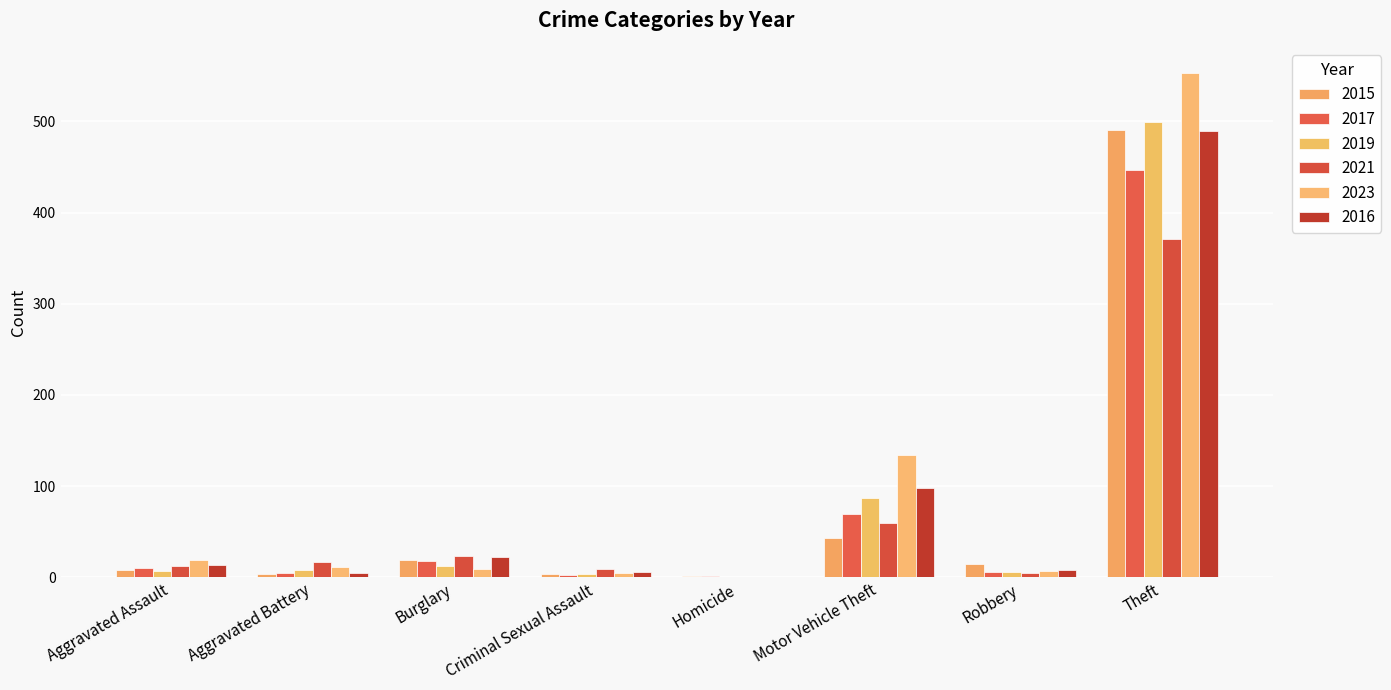

What is the greatest value displayed?

553